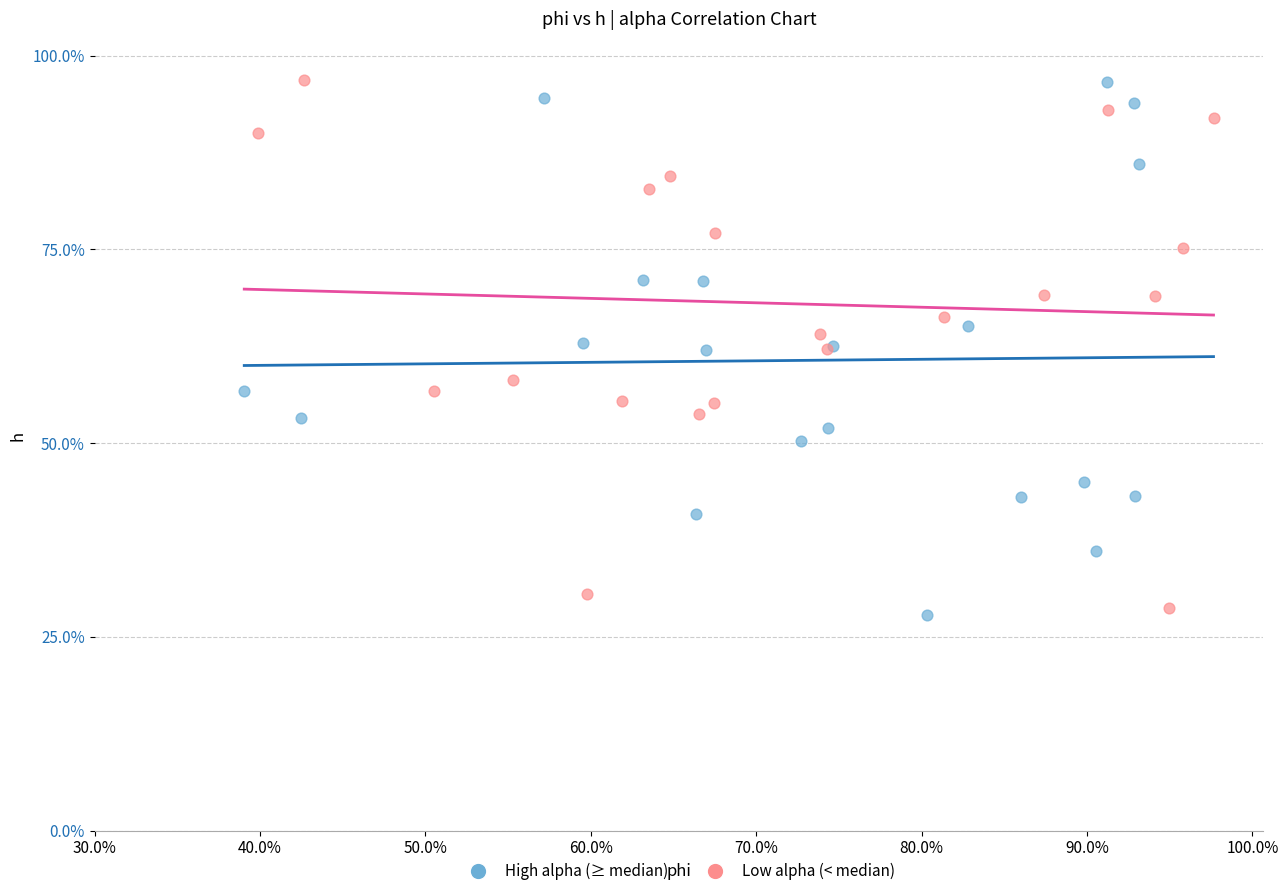

What are all the series names shown in the legend?

High alpha (≥ median), Low alpha (< median)